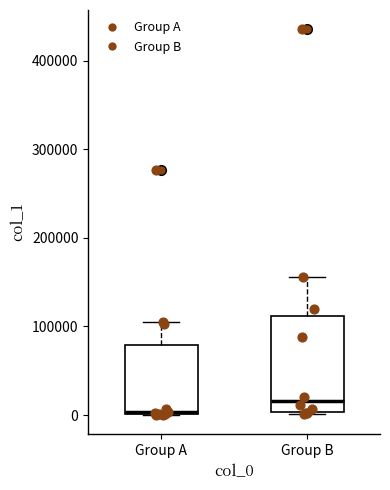

Reading left to right, read every box against the y-axis: the position of its median line, the range the box covers, and the ends of its whiskers. The values are not printed on the chart, so give them approximately, as read against the axis.

Group A: median 0, box 0 to 80000, whiskers 0 to 110000
Group B: median 20000, box 0 to 110000, whiskers 0 to 160000